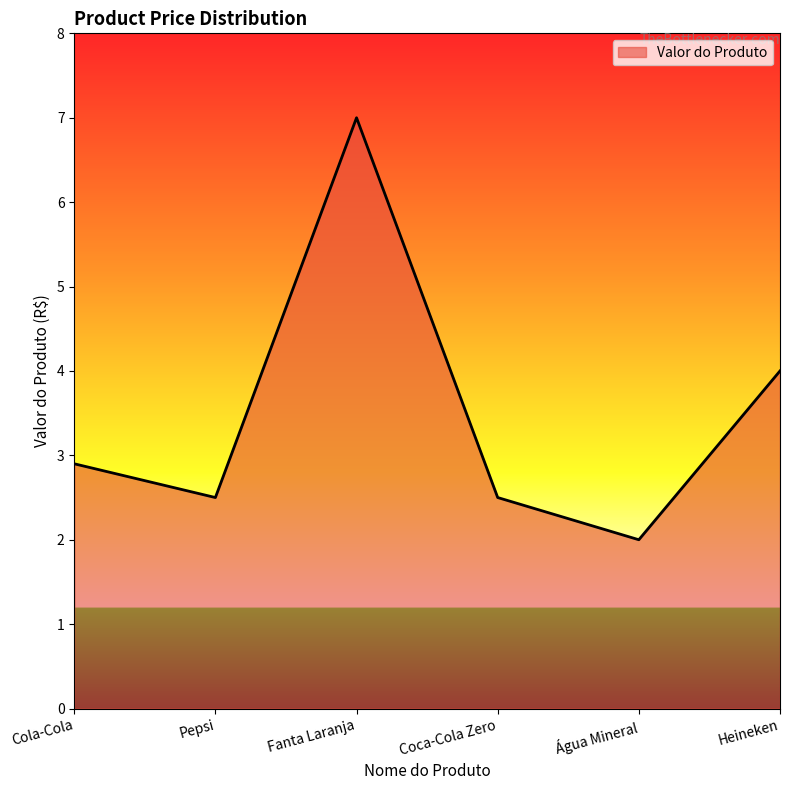

What position from the left is Pepsi?

2